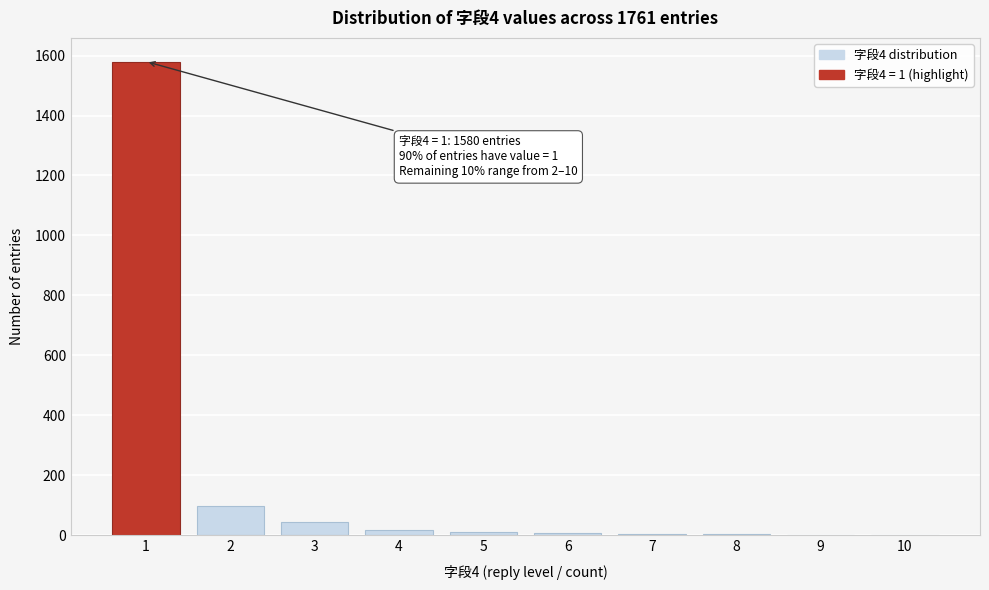

The value at 3 is 42. True or false?

True